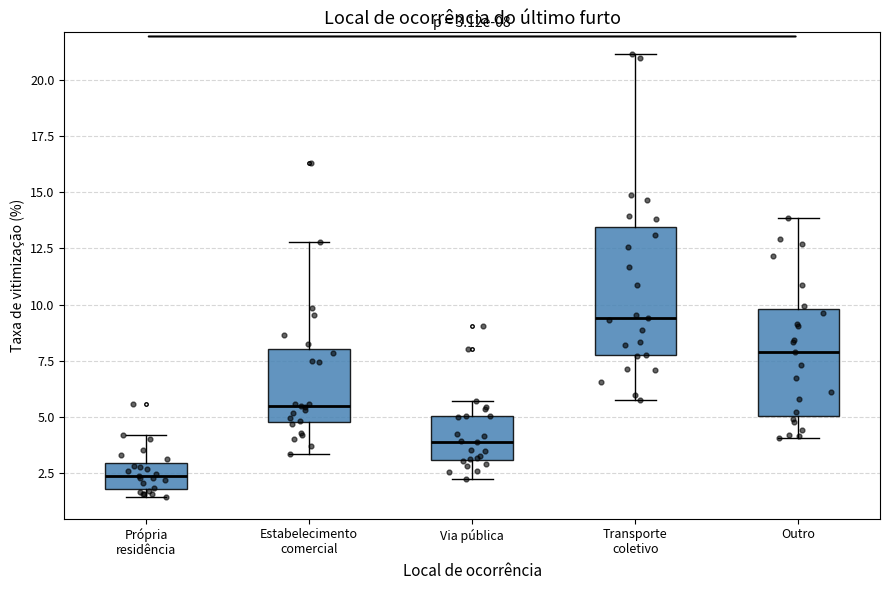

Comparing the boxes themselves (not the whiskers), which one is the tallest?

Transporte coletivo